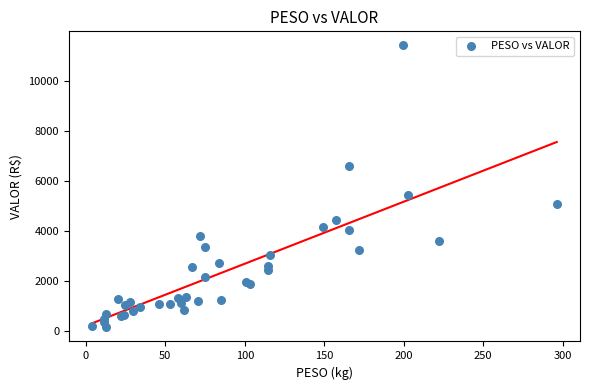

What Y value in the scatter plot is closest to 5788?

5439.5